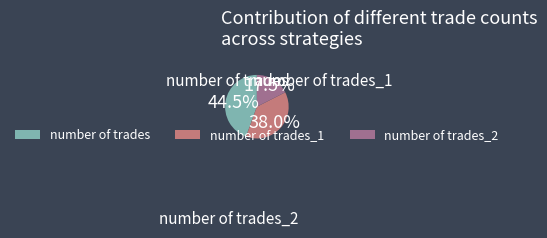

How many segments does this pie chart have?

3